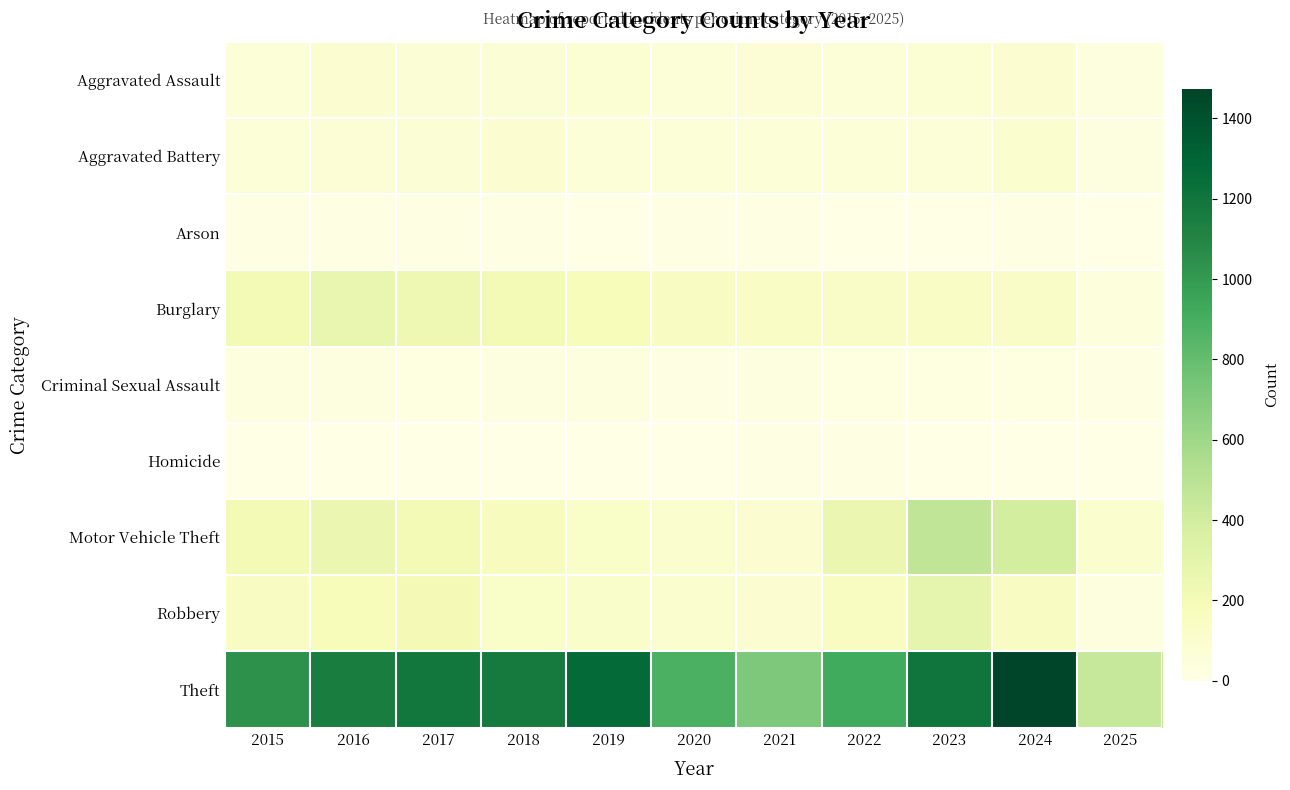

Reading left to right, transcribe all the data shown in this chart.

Aggravated Assault: 2015=56	2016=88	2017=72	2018=72	2019=80	2020=62	2021=66	2022=61	2023=79	2024=88	2025=34
Aggravated Battery: 2015=60	2016=66	2017=71	2018=86	2019=53	2020=57	2021=60	2022=56	2023=55	2024=95	2025=25
Arson: 2015=10	2016=12	2017=7	2018=7	2019=5	2020=7	2021=6	2022=3	2023=2	2024=8	2025=2
Burglary: 2015=216	2016=266	2017=237	2018=218	2019=182	2020=146	2021=134	2022=130	2023=133	2024=132	2025=35
Criminal Sexual Assault: 2015=29	2016=26	2017=22	2018=24	2019=31	2020=16	2021=26	2022=21	2023=18	2024=20	2025=11
Homicide: 2015=5	2016=4	2017=4	2018=4	2019=4	2020=5	2021=6	2022=7	2023=3	2024=3	2025=0
Motor Vehicle Theft: 2015=212	2016=259	2017=208	2018=163	2019=123	2020=99	2021=82	2022=259	2023=470	2024=387	2025=93
Robbery: 2015=139	2016=178	2017=202	2018=121	2019=116	2020=97	2021=88	2022=151	2023=284	2024=144	2025=32
Theft: 2015=1041	2016=1151	2017=1188	2018=1170	2019=1272	2020=884	2021=716	2022=920	2023=1198	2024=1474	2025=444